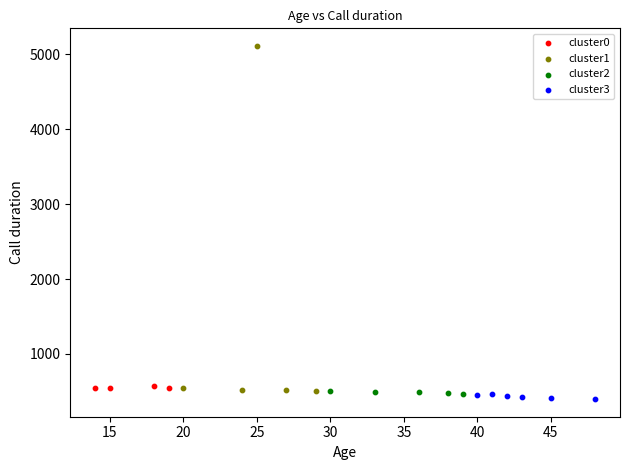

Which series has the largest Y range (max minus min)?

cluster1